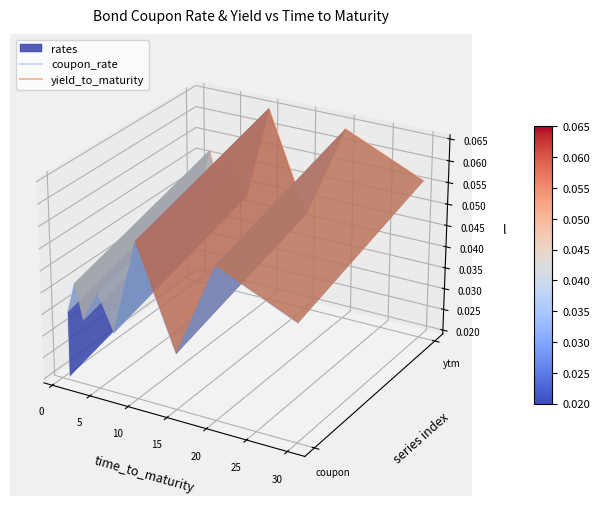

Which series has the largest total across all categories?

yield_to_maturity